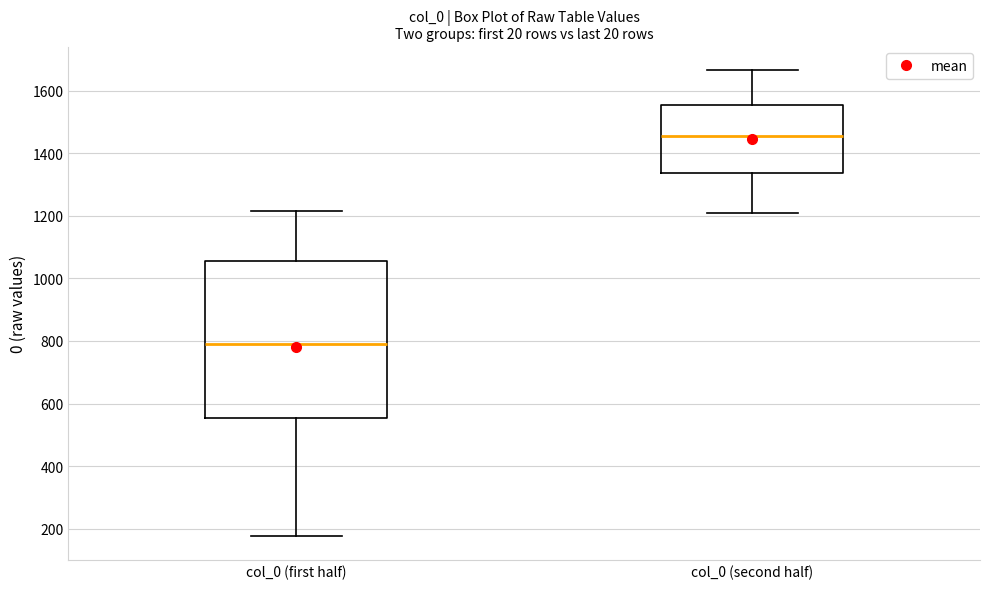

Which box is the tallest, from its lower edge to its upper edge?

col_0 (first half)